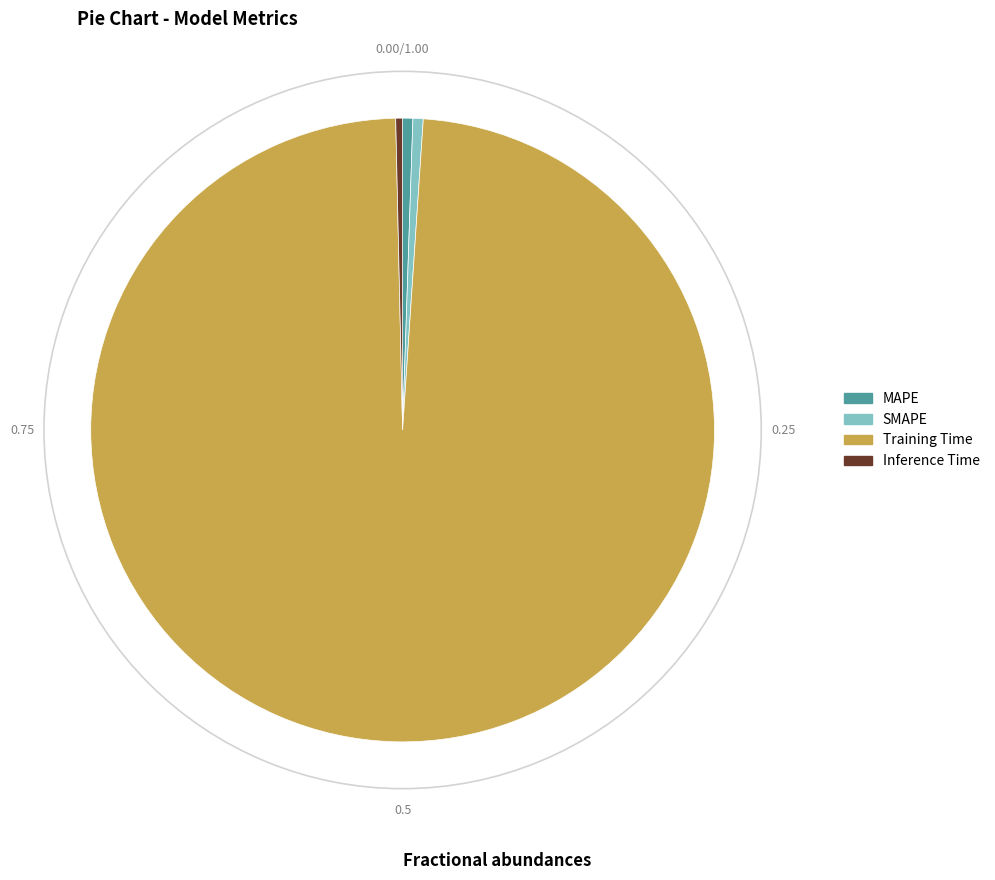

Count the number of slices in the pie.

4